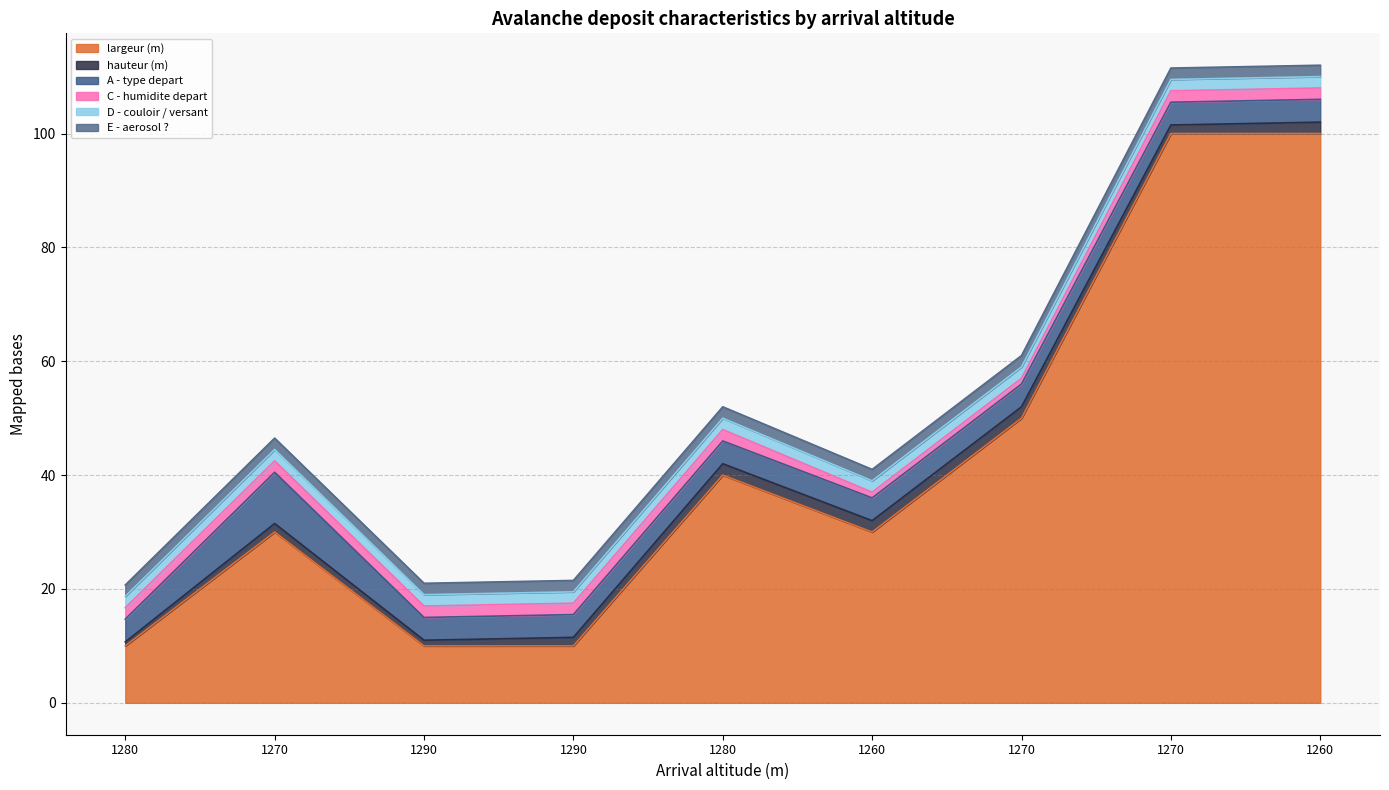

What is the sum of all E - aerosol ? values?

18.0